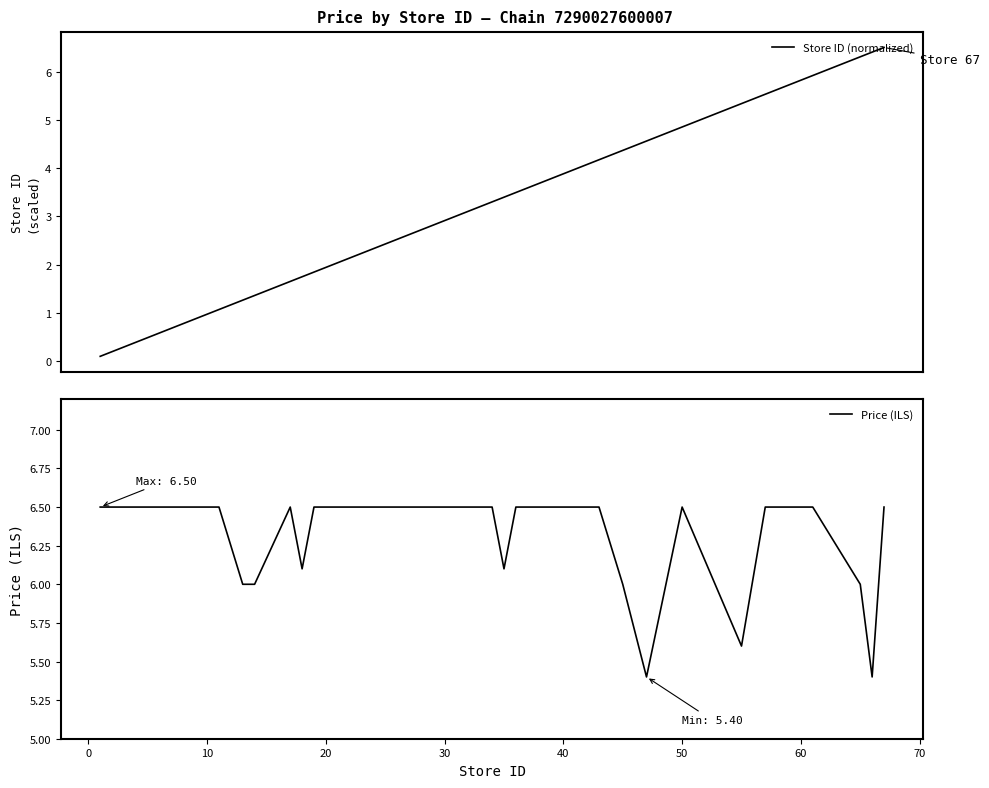

What is the minimum value for Price (ILS)?

5.4